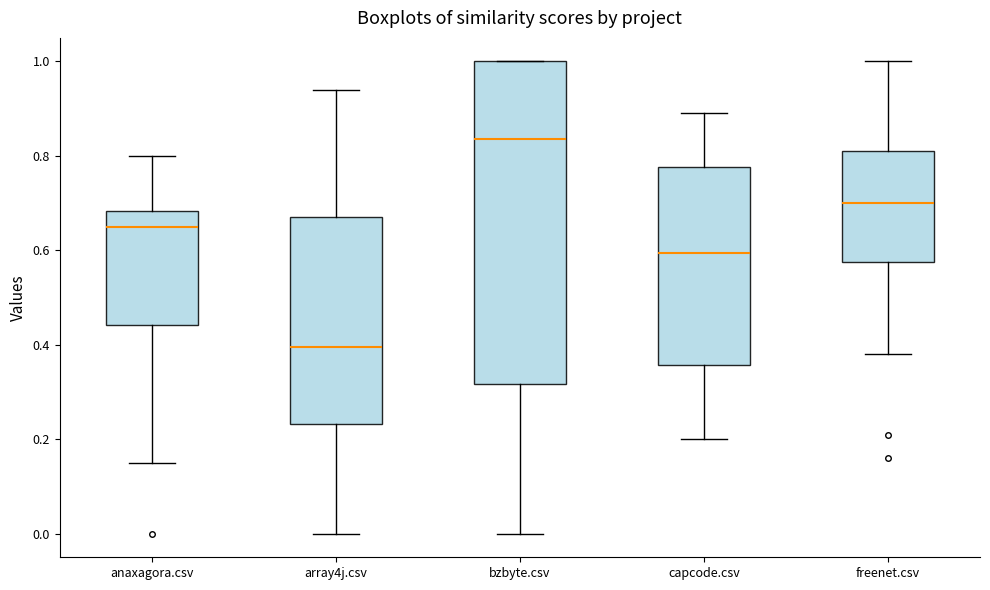

Where does the upper whisker of the box for array4j.csv end on the y-axis? The values are not printed on the chart, so give them approximately, as read against the axis.

0.94